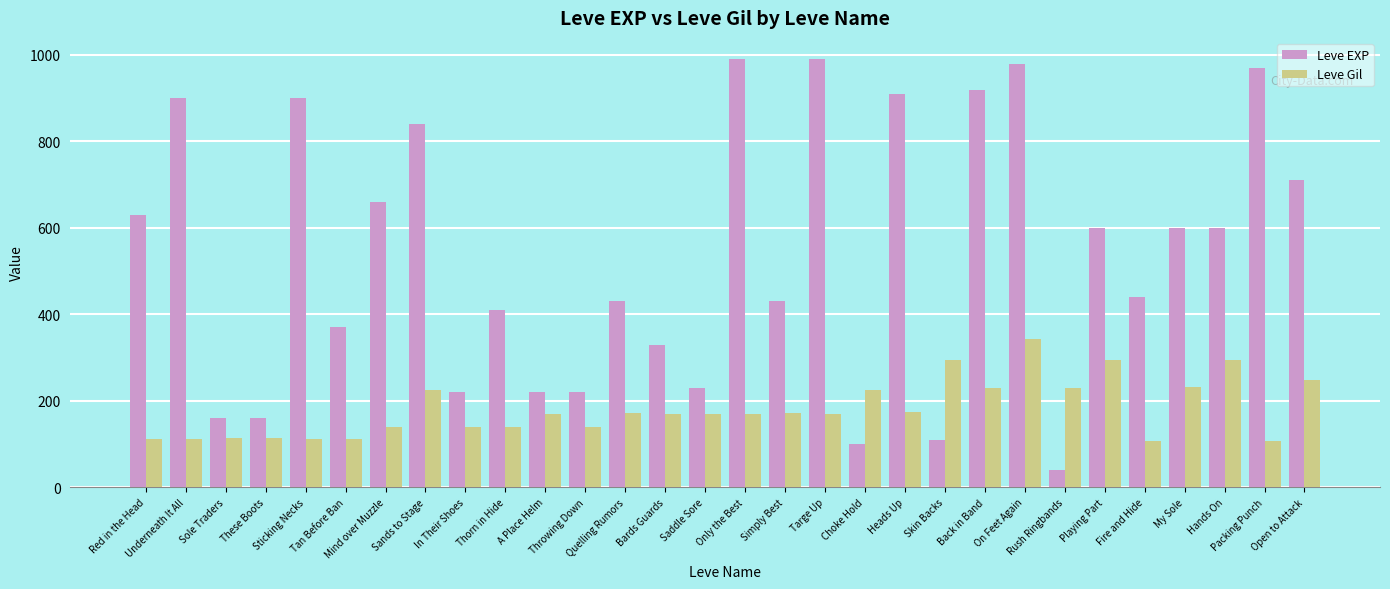

At how many categories does at least one series exceed 383?

19